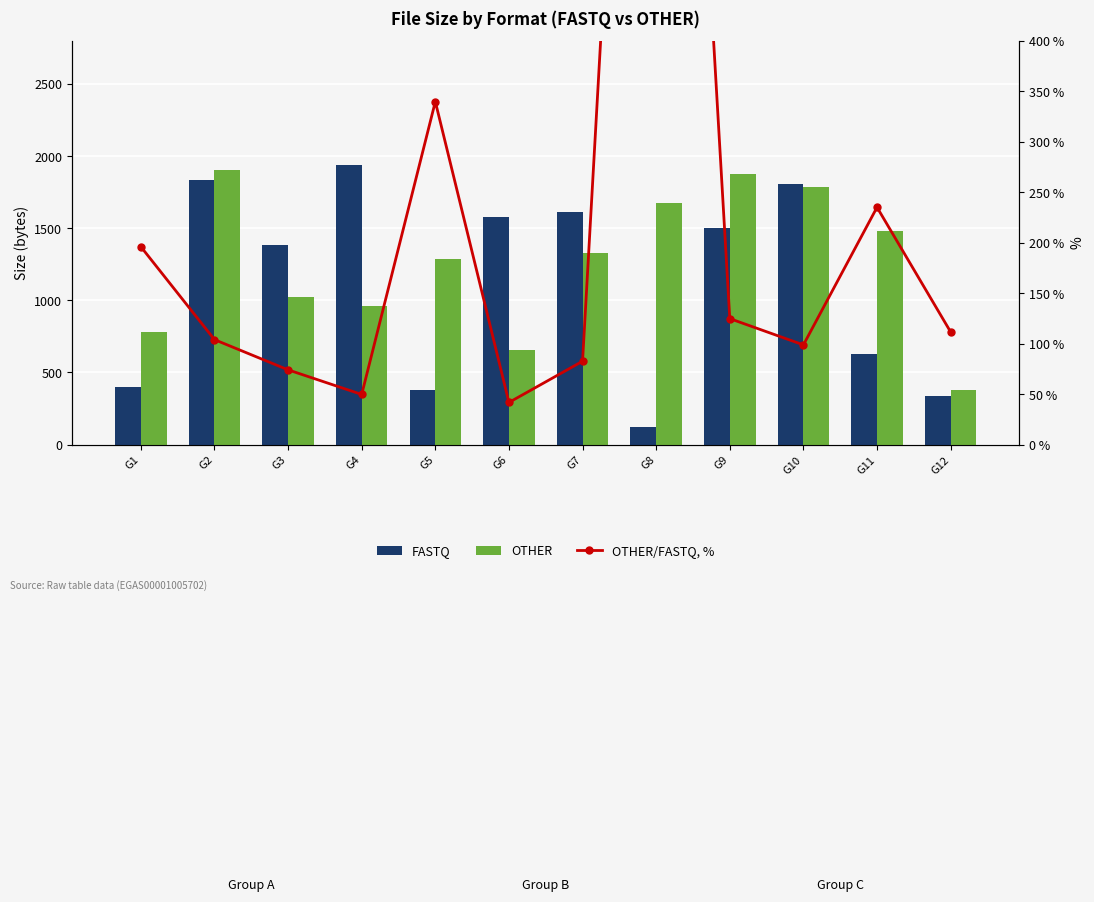

The value of FASTQ at G2 is 1834.0. True or false?

True